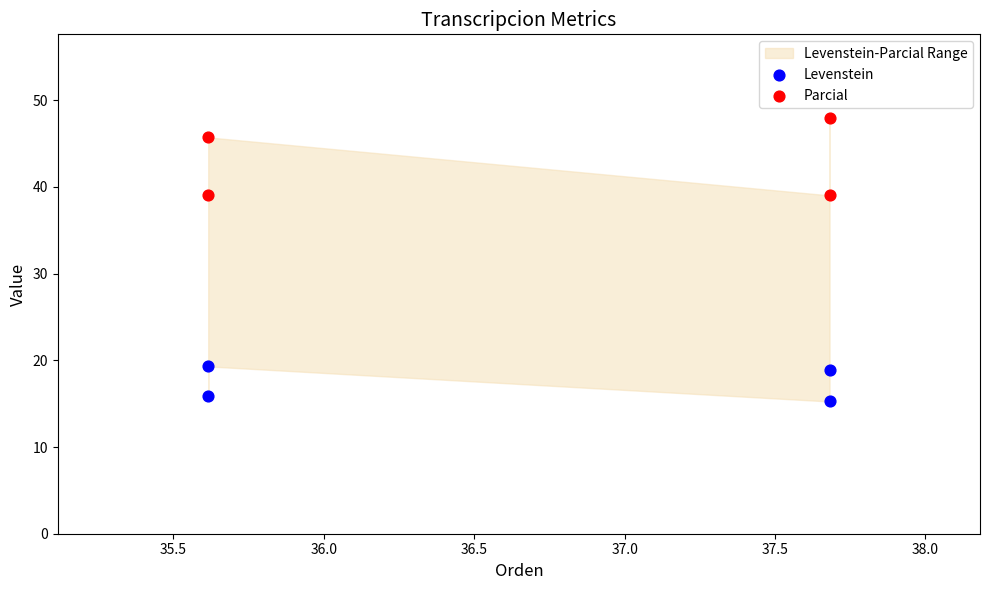

Across all data points, what is the range of Y values (max minus min)?

32.7